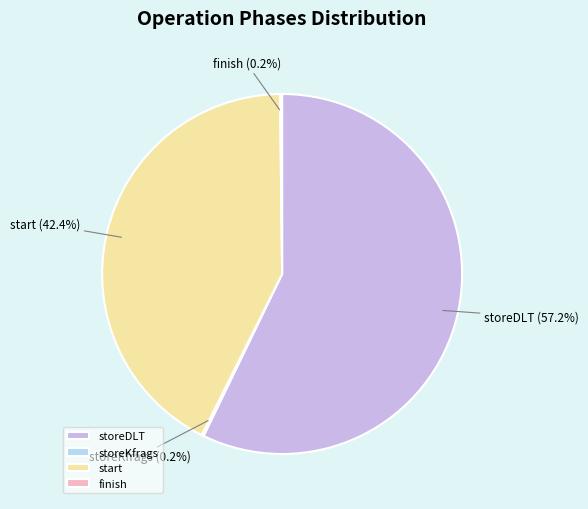

Is there a majority slice in this chart?

Yes